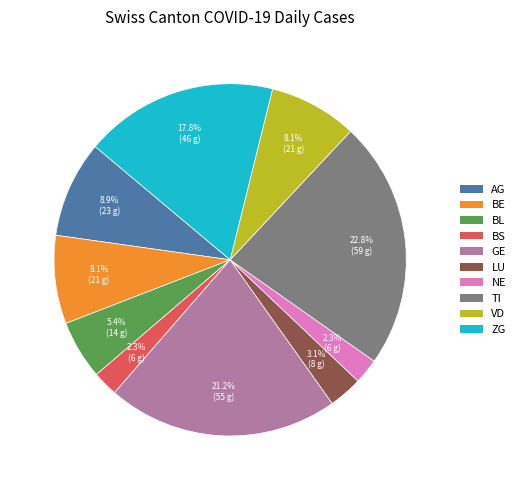

To the nearest percent, what portion does BS represent?

2%